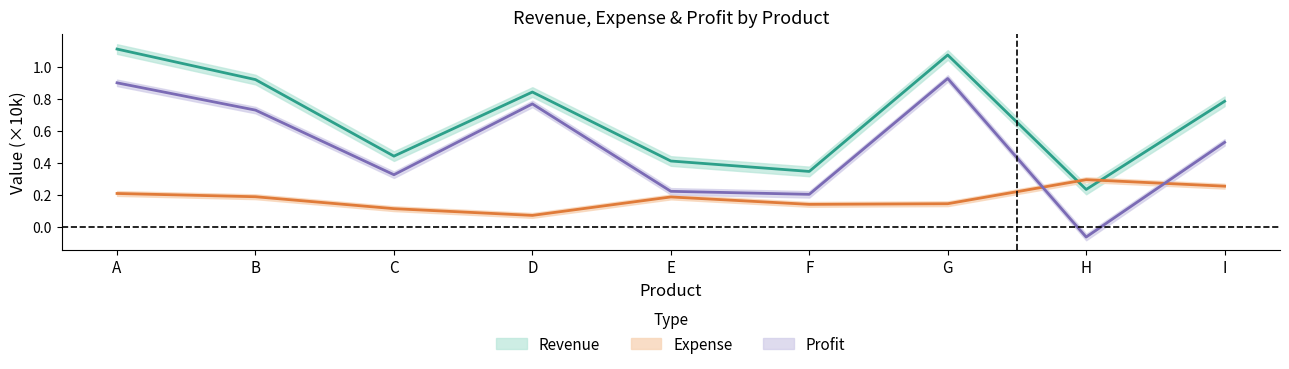

Rank the series by their maximum value, from lowest to highest.

Expense, Profit, Revenue